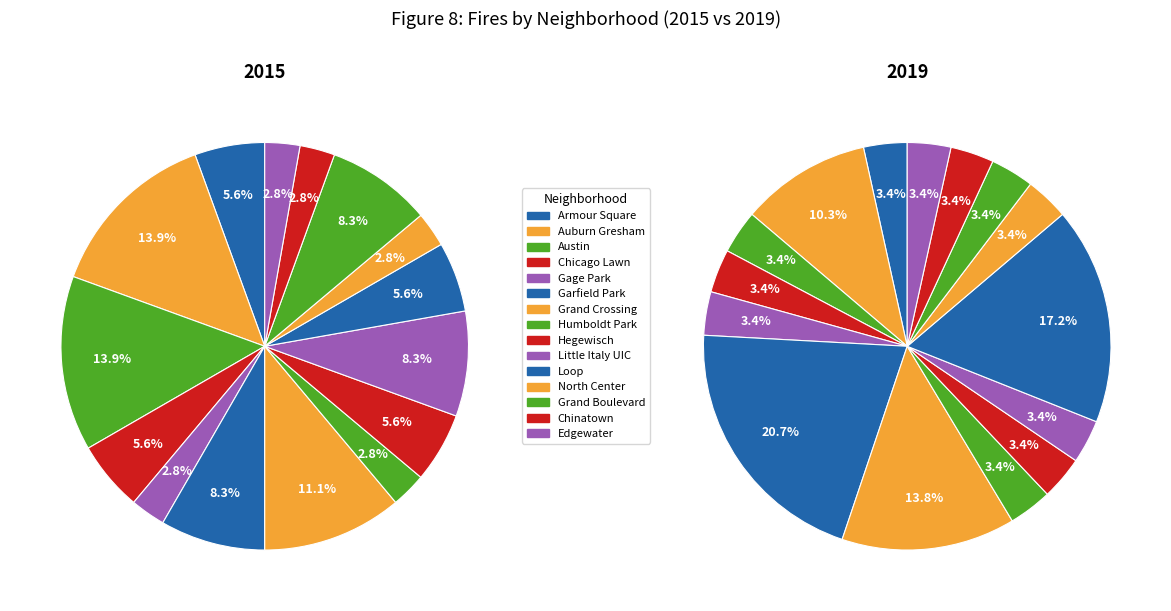

Which slice is the largest?

Garfield Park